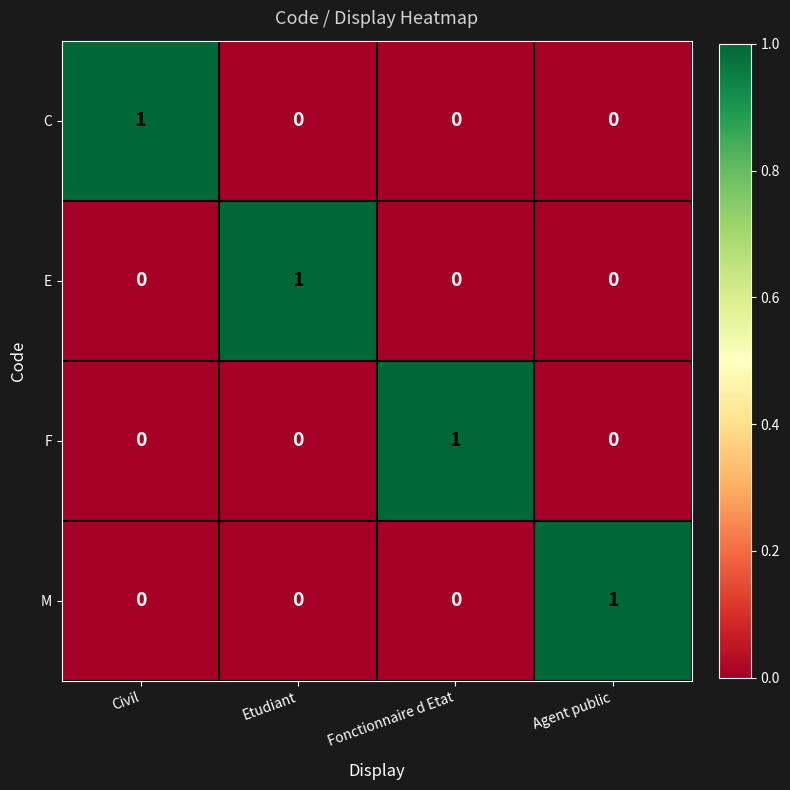

Count the F values in the range 0 to 1.

4